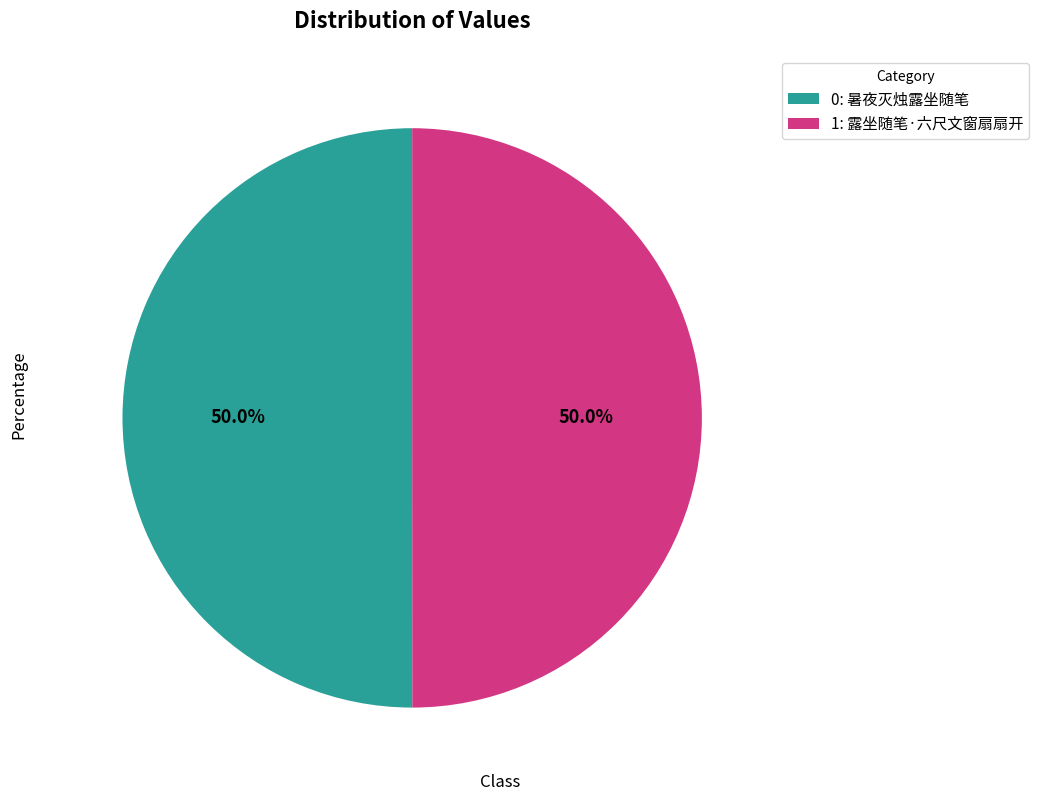

Count the number of slices in the pie.

2